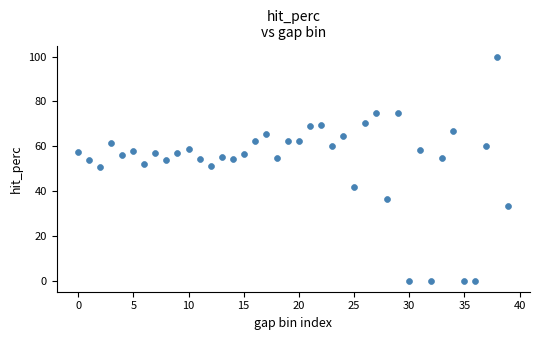

What is the range of Y values (max minus min)?

100.0